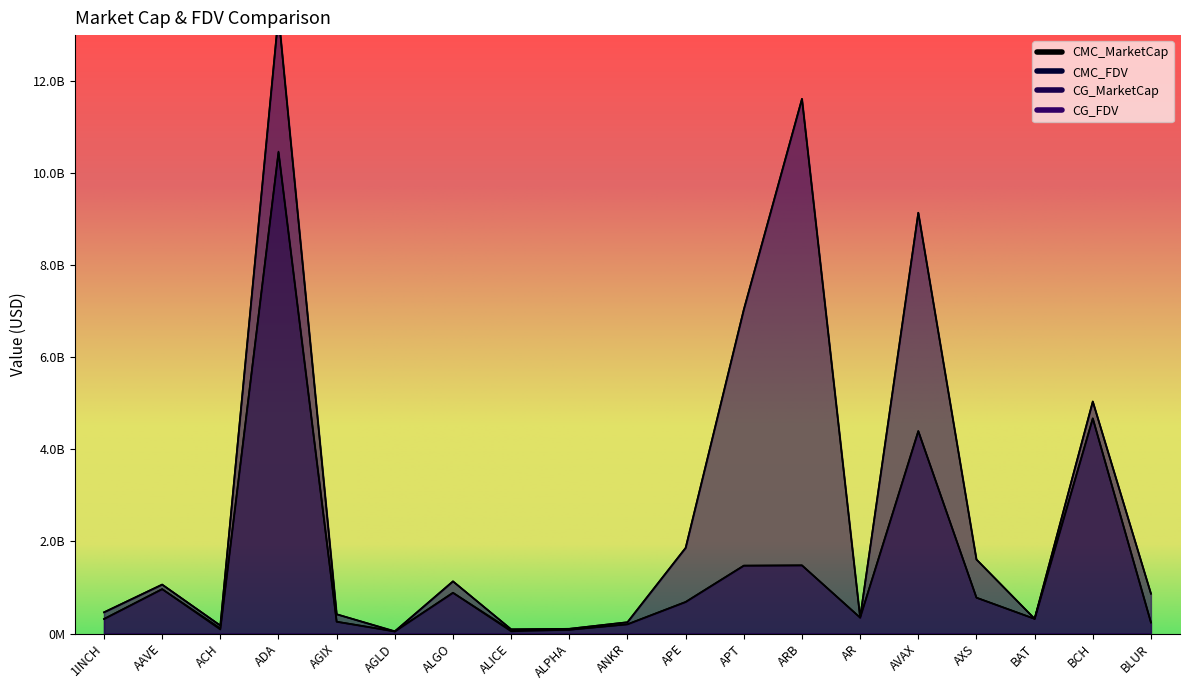

Reading left to right, transcribe all the data shown in this chart.

CMC_MarketCap: 316012025.2	964264380.0	114551027.3	10449244332.5	256776689.7	43828175.9	885226575.0	46952039.0	81943882.4	200681924.0	685720344.1	1474580609.5	1481242694.0	345320497.3	4397113912.2	778971551.0	319179722.0	4672523689.5	239161688.0
CMC_FDV: 460972457.1	1063159818.7	174040935.5	13424124365.4	418470822.1	43828175.9	1133394196.3	91629991.5	102686569.4	245259770.9	1860368886.0	7037962503.3	11613405249.1	348200085.6	9140644358.3	1607809962.8	320607588.2	5039446380.4	865308451.6
CG_MarketCap: 315926289.0	964919809.0	86034285.0	10469449329.0	256985673.0	48287832.0	885702926.0	71292911.0	81862926.0	200681924.0	685733082.0	1474399860.0	1481242694.0	346361198.0	4398260370.0	778971551.0	319179722.0	4674421670.0	239161688.0
CG_FDV: 460847392.0	1063882385.0	174028442.0	13443428158.0	418811404.0	49987403.0	1134004096.0	91602493.0	102585120.0	245846377.0	1860403443.0	7036739785.0	11617589754.0	349249462.0	9143010996.0	1609315698.0	321353769.0	5041485341.0	866032895.0